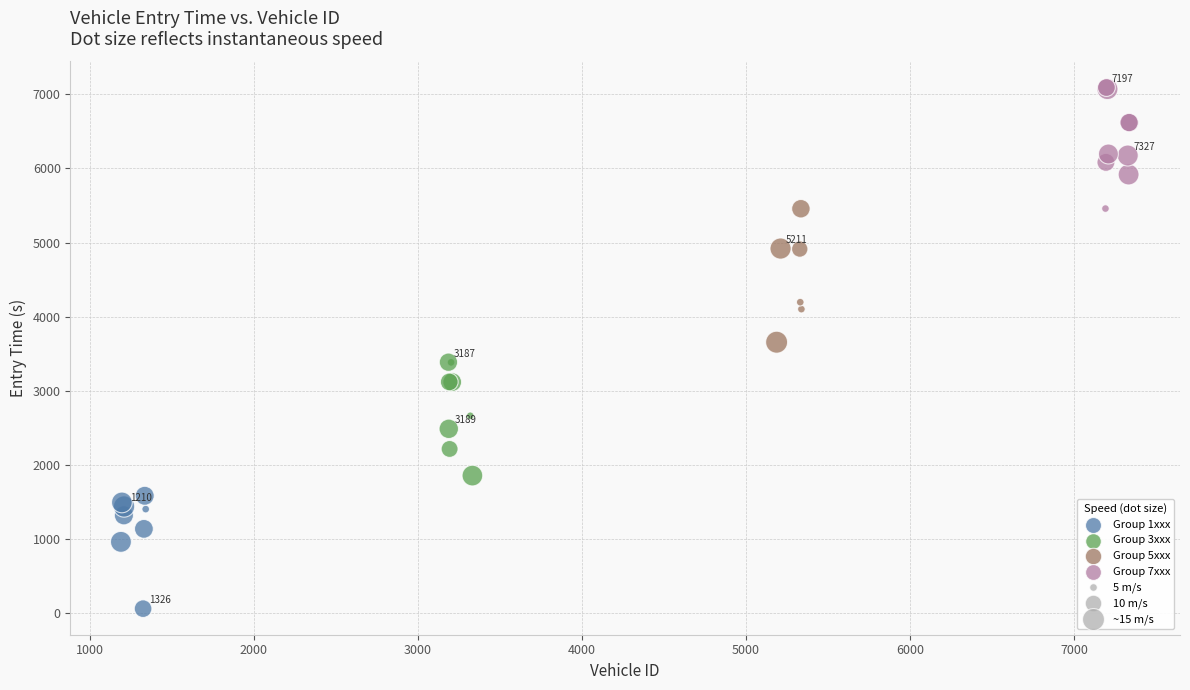

Which series has the largest Y range (max minus min)?

Group 5xxx